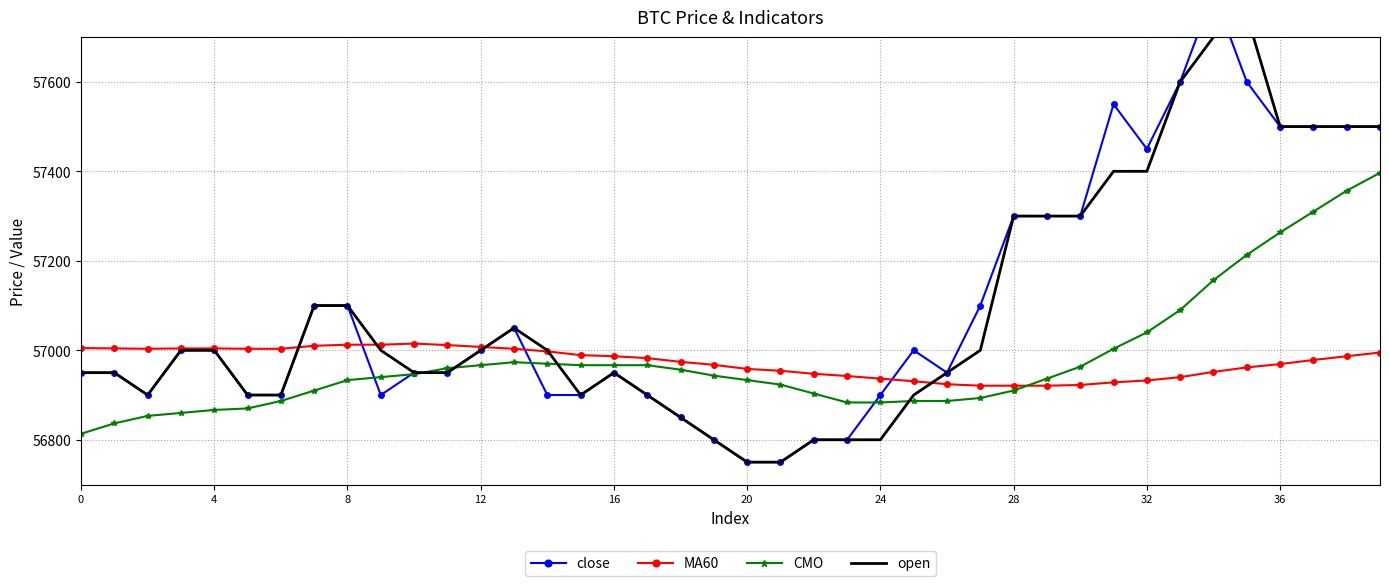

Which series ends up on top after the final intersection of MA60 and CMO?

CMO